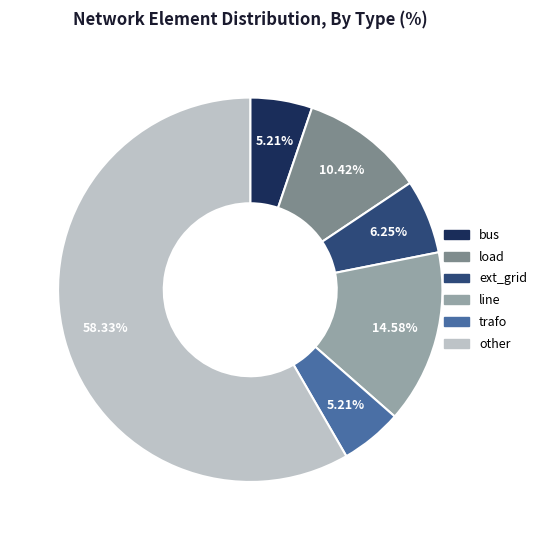

To the nearest percent, what is the difference between the other and bus slice percentages?

53%